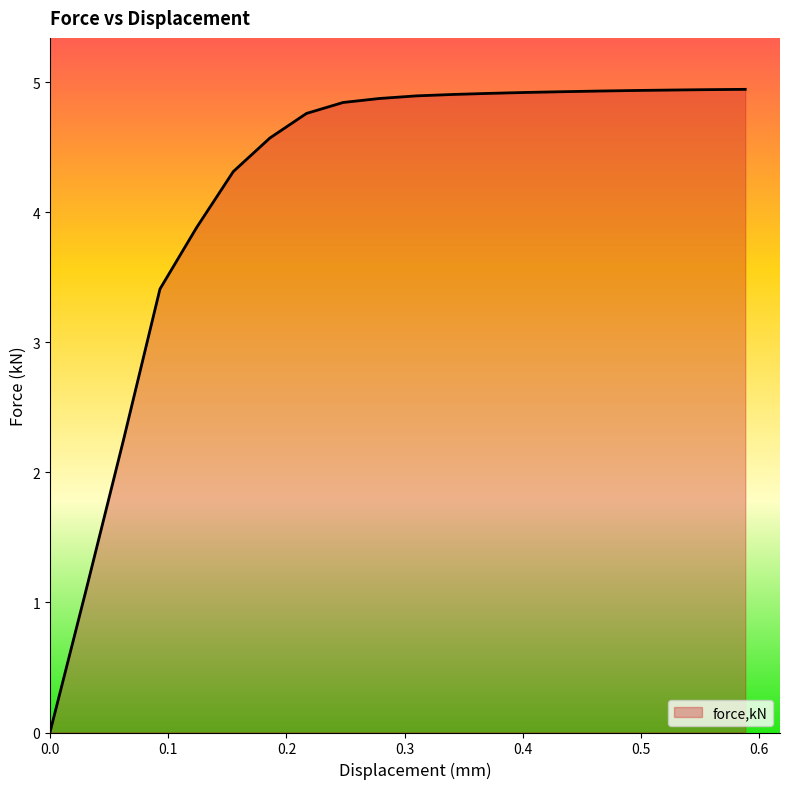

How many values are below 4?

5